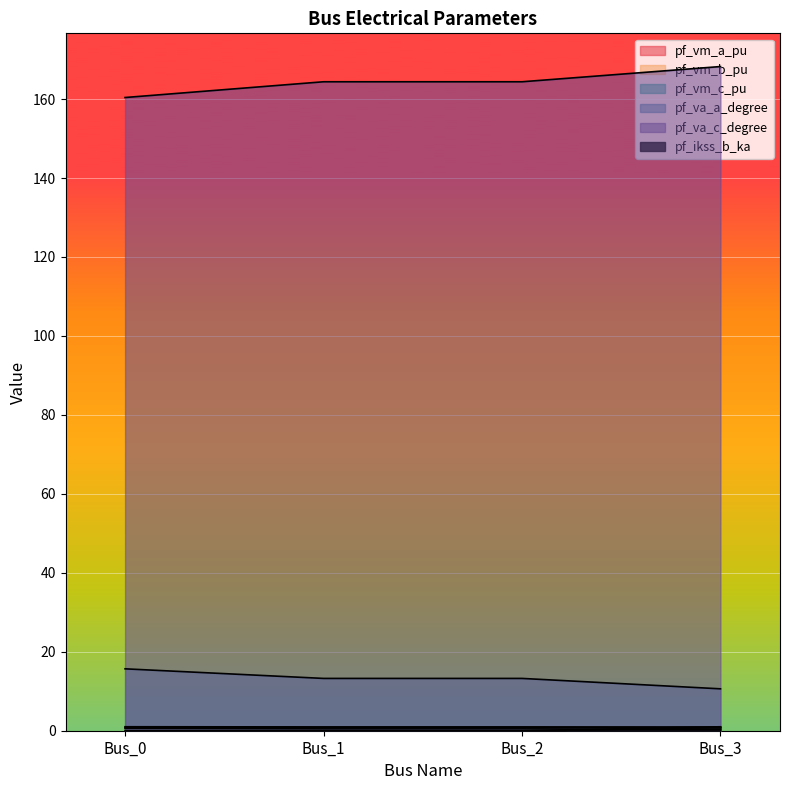

True or false: pf_vm_c_pu has a value of 0.3 at Bus_2.

False